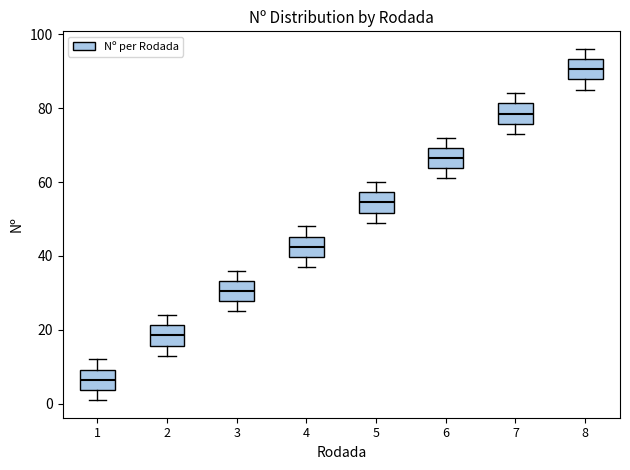

Reading left to right, transcribe this box plot: for each box, give where its median line is, the range the box spans, and where its two whiskers end, as read against the y-axis. The values are not printed on the chart, so give them approximately, as read against the axis.

1: median 6, box 4 to 10, whiskers 2 to 12
2: median 18, box 16 to 22, whiskers 14 to 24
3: median 30, box 28 to 34, whiskers 26 to 36
4: median 42, box 40 to 46, whiskers 38 to 48
5: median 54, box 52 to 58, whiskers 50 to 60
6: median 66, box 64 to 70, whiskers 62 to 72
7: median 78, box 76 to 82, whiskers 74 to 84
8: median 90, box 88 to 94, whiskers 86 to 96